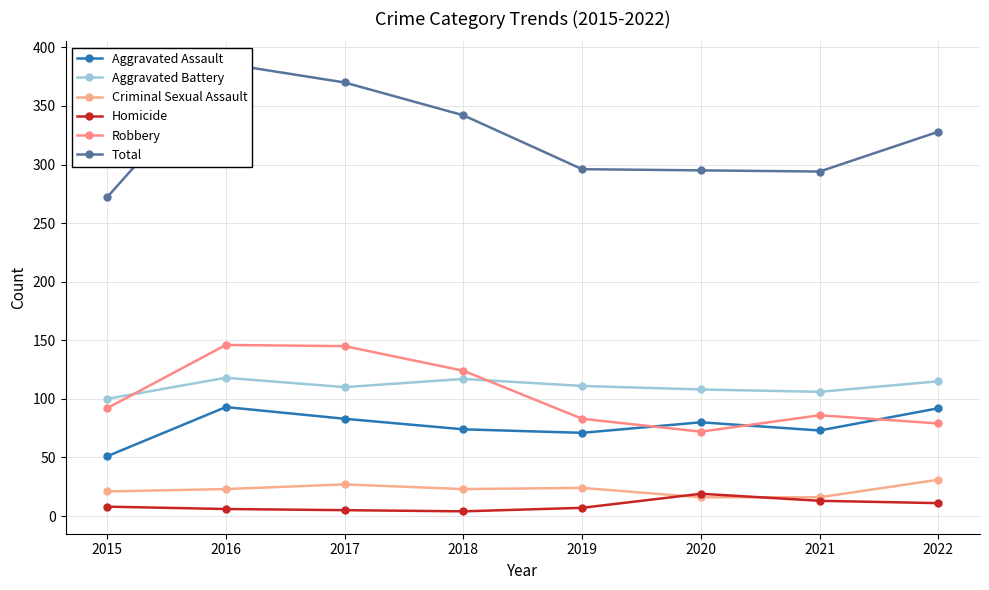

Does the chart have visible grid lines?

Yes